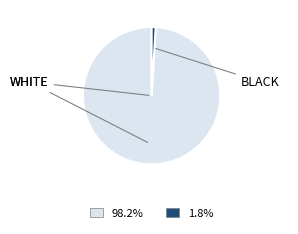

Is there a majority slice in this chart?

Yes